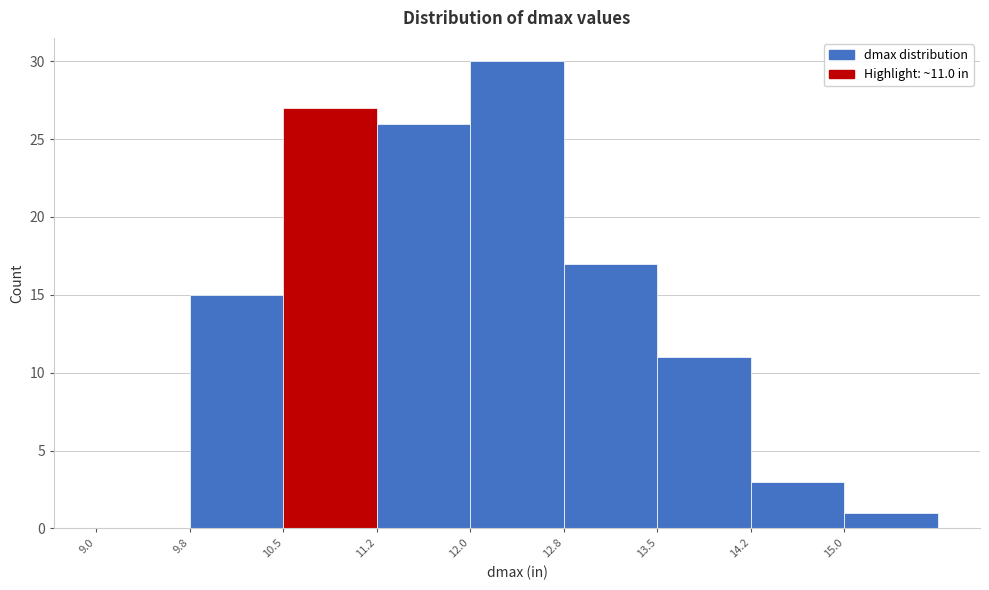

Over which range of the x-axis is the bar tallest?

12.00 to 12.75